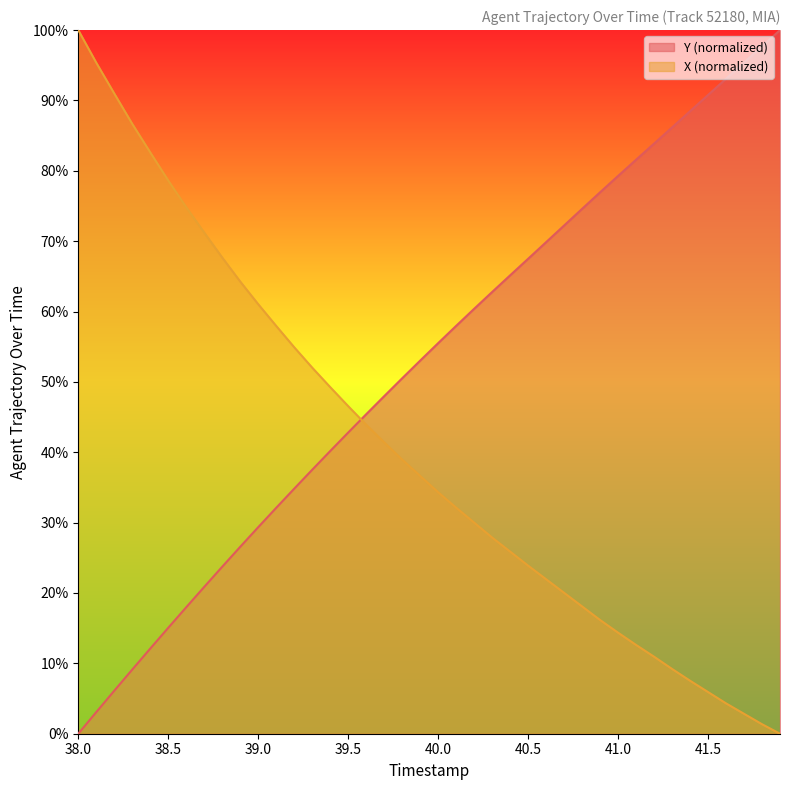

What is the difference between the maximum and minimum values in the X (normalized) series?

100.0